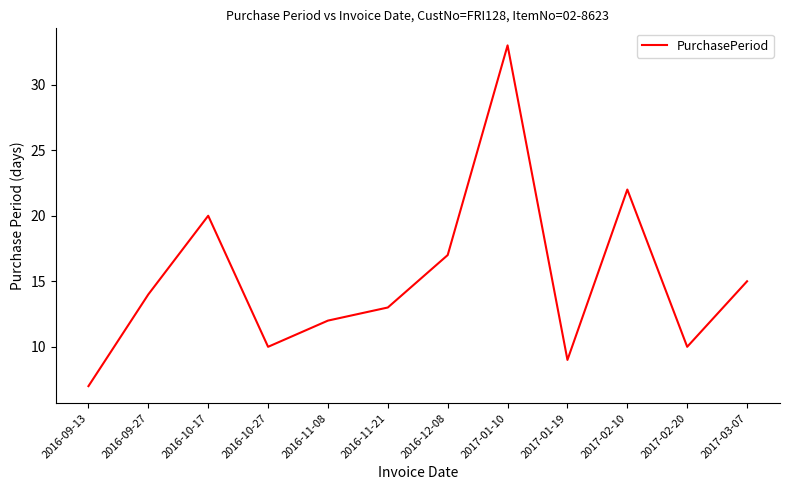

Reading left to right, transcribe all the data shown in this chart.

7	14	20	10	12	13	17	33	9	22	10	15